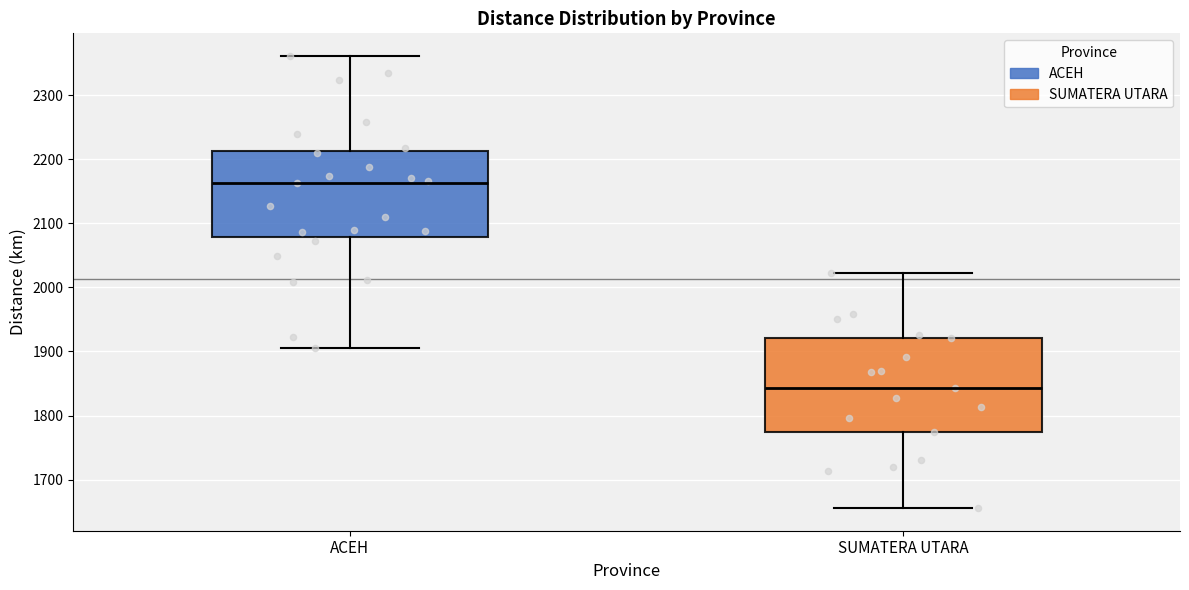

Where is the lower edge of the box for ACEH on the y-axis? The values are not printed on the chart, so give them approximately, as read against the axis.

2080